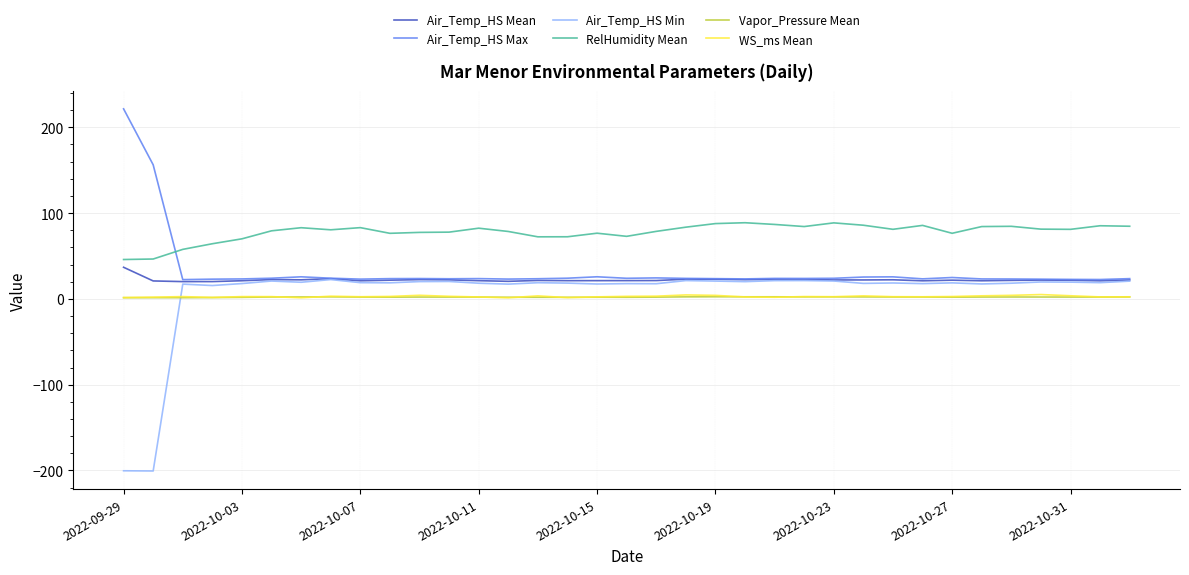

Which series has the largest range (max minus min)?

Air_Temp_HS Min